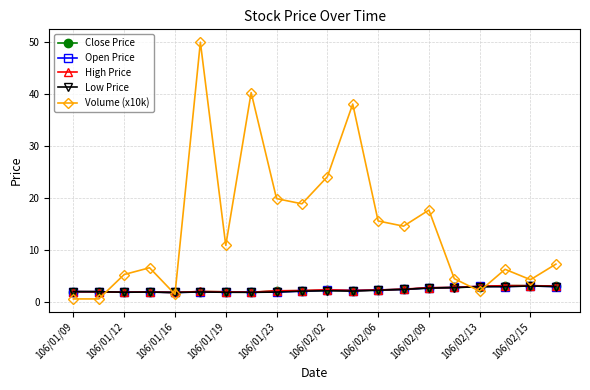

What is the greatest value displayed?

49.9